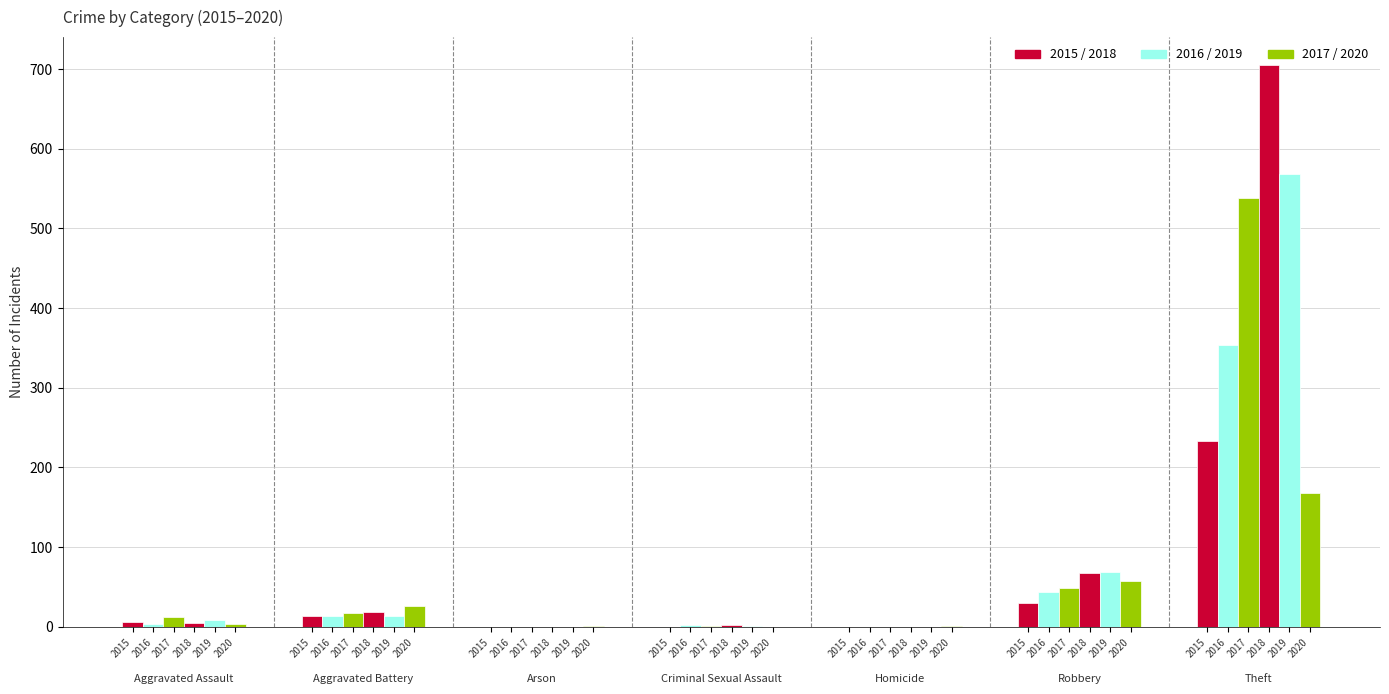

At which label does 2017 reach its peak?

Theft